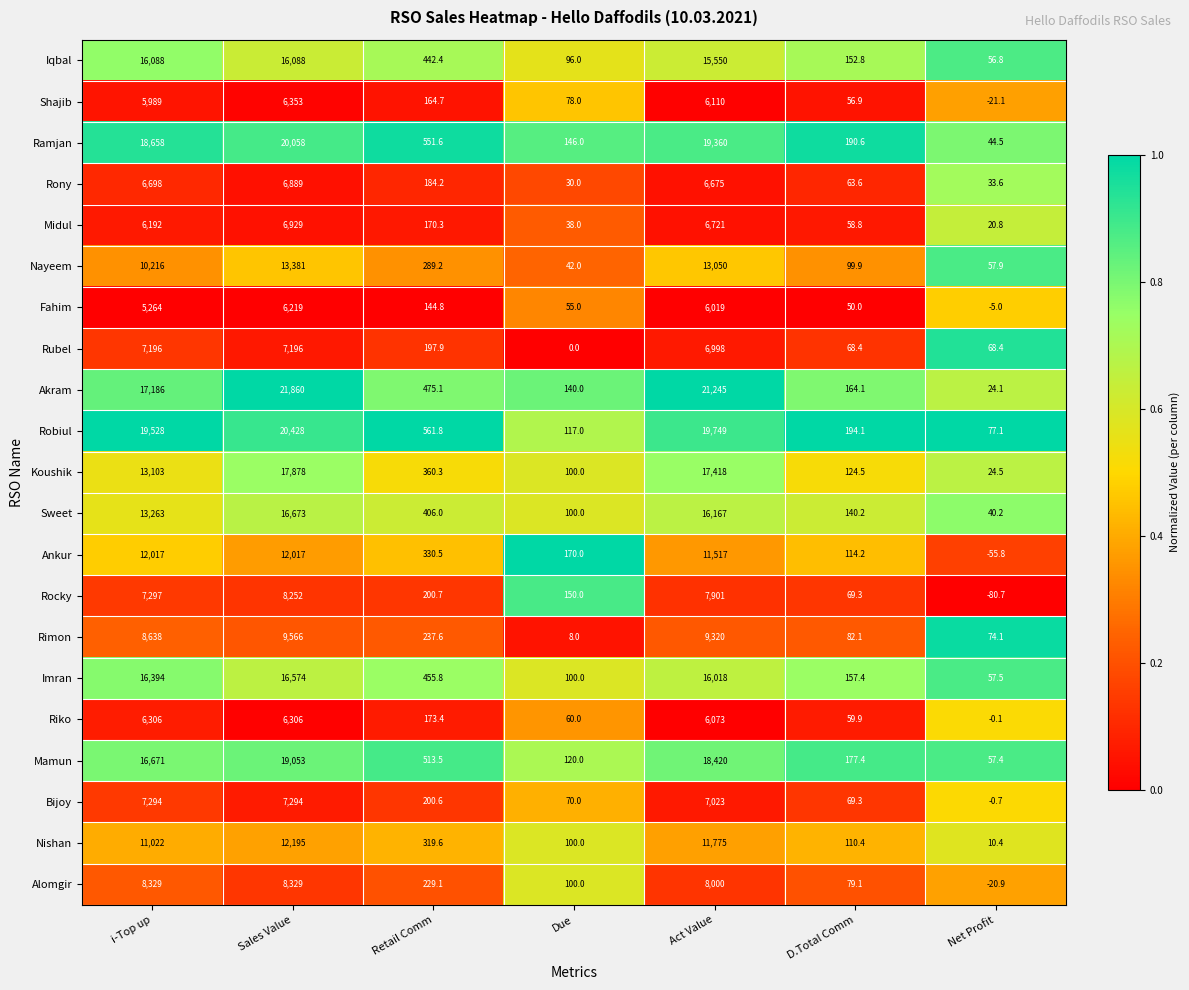

What is the difference between the Ramjan values at Retail Comm and Net Profit?

507.1